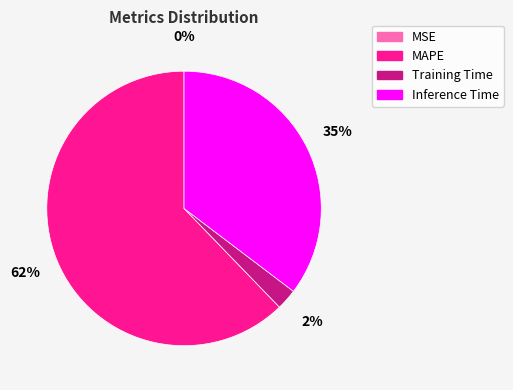

Does Inference Time account for over 50% of the chart?

No